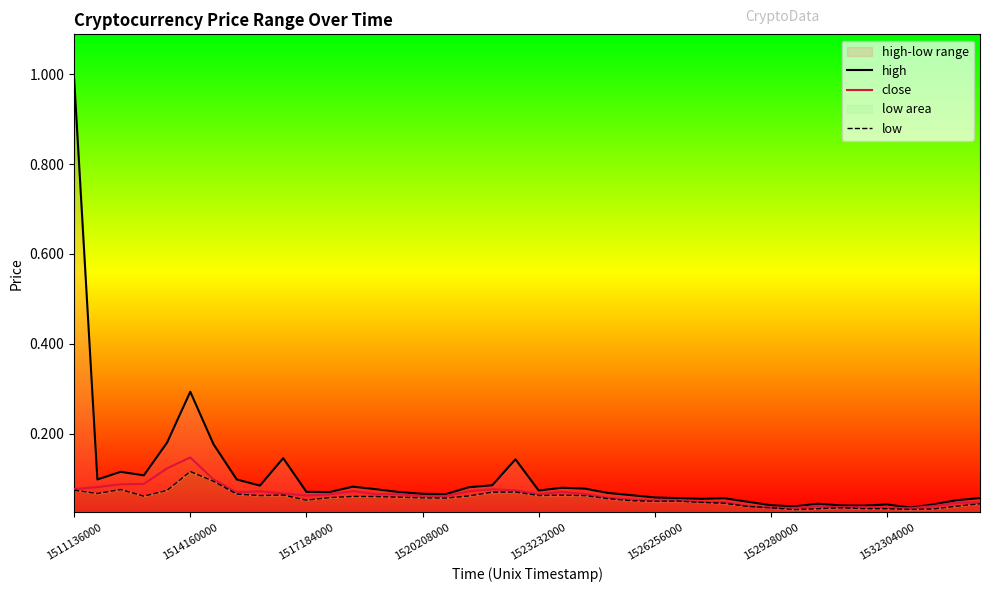

Count the number of data series in this chart.

3